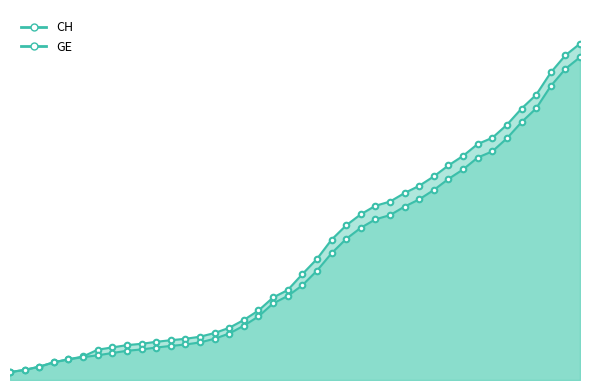

What is the label of the 19th point from the left?

2020-03-14